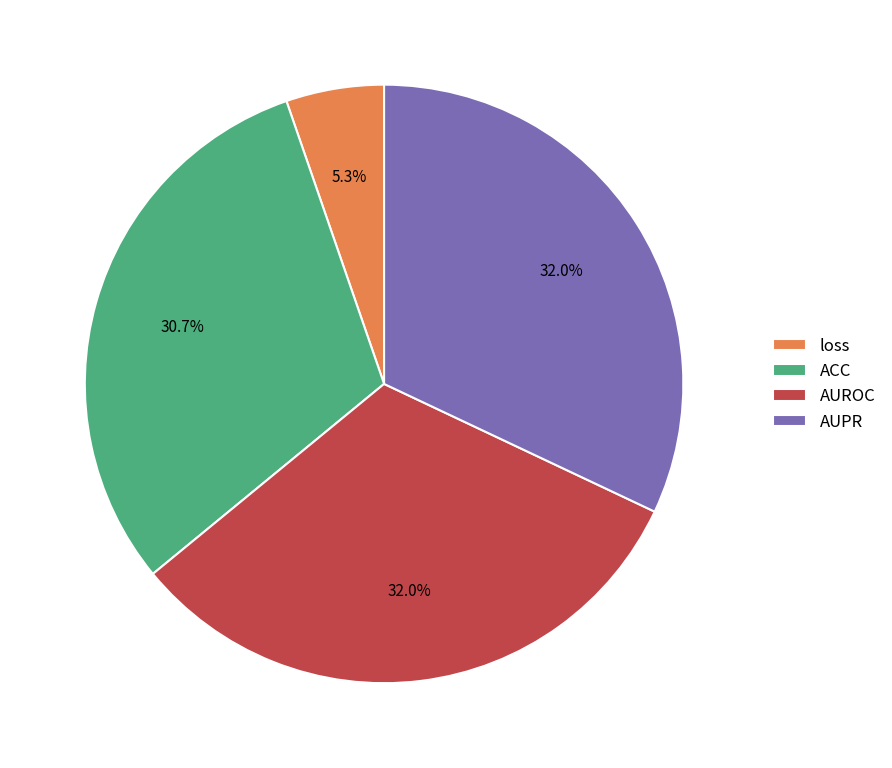

To the nearest percent, what is the difference between the loss and AUROC slice percentages?

27%